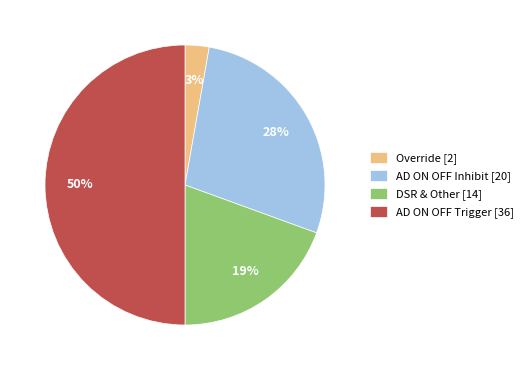

Does Override [2] represent more than half of the total?

No